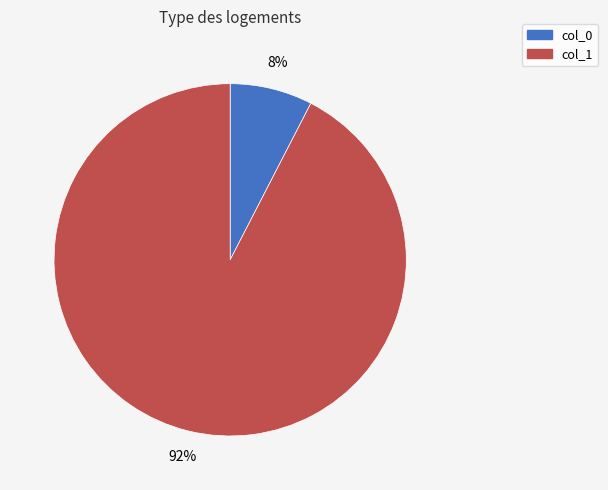

Which has a higher value, col_1 or col_0?

col_1